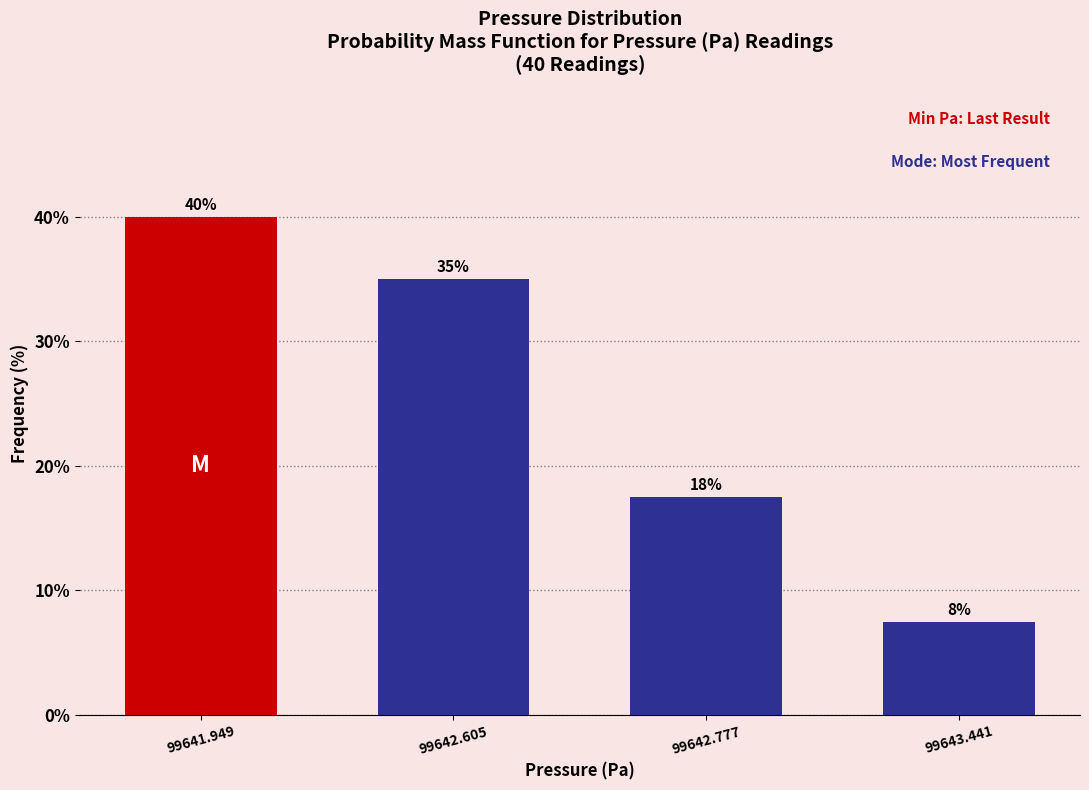

True or false: the data shows 7.5 at 99643.441.

True